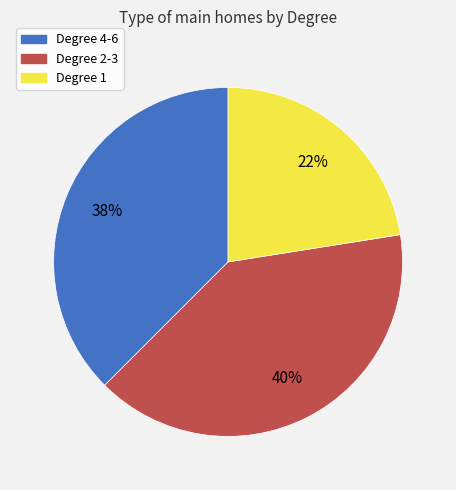

How many segments does this pie chart have?

3